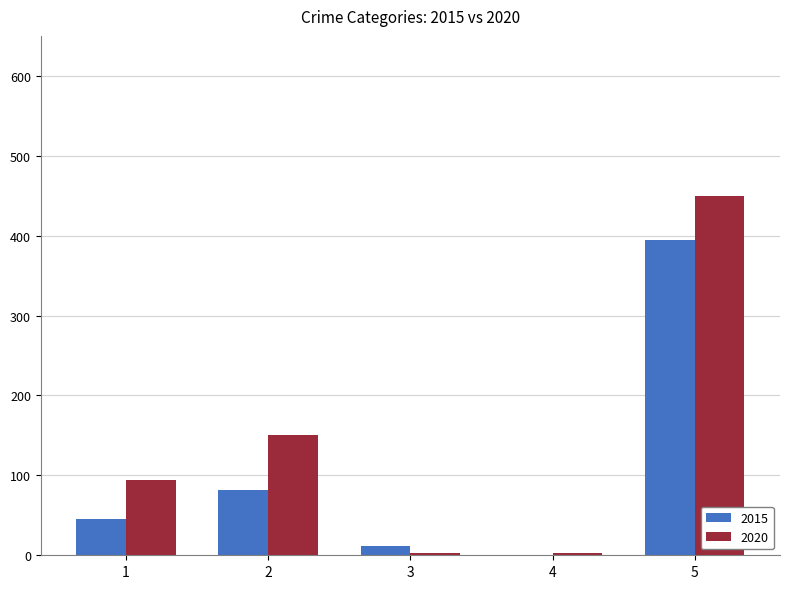

Is the value of 2020 at 5 greater than the value of 2015 at 3?

Yes